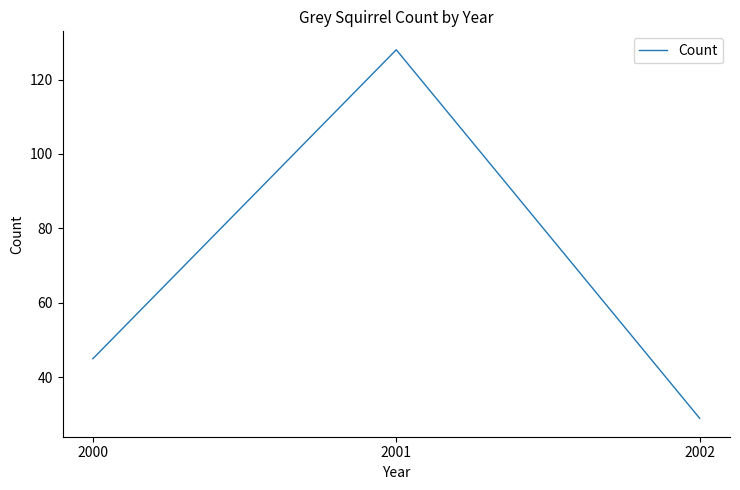

How many distinct data groups are displayed?

1